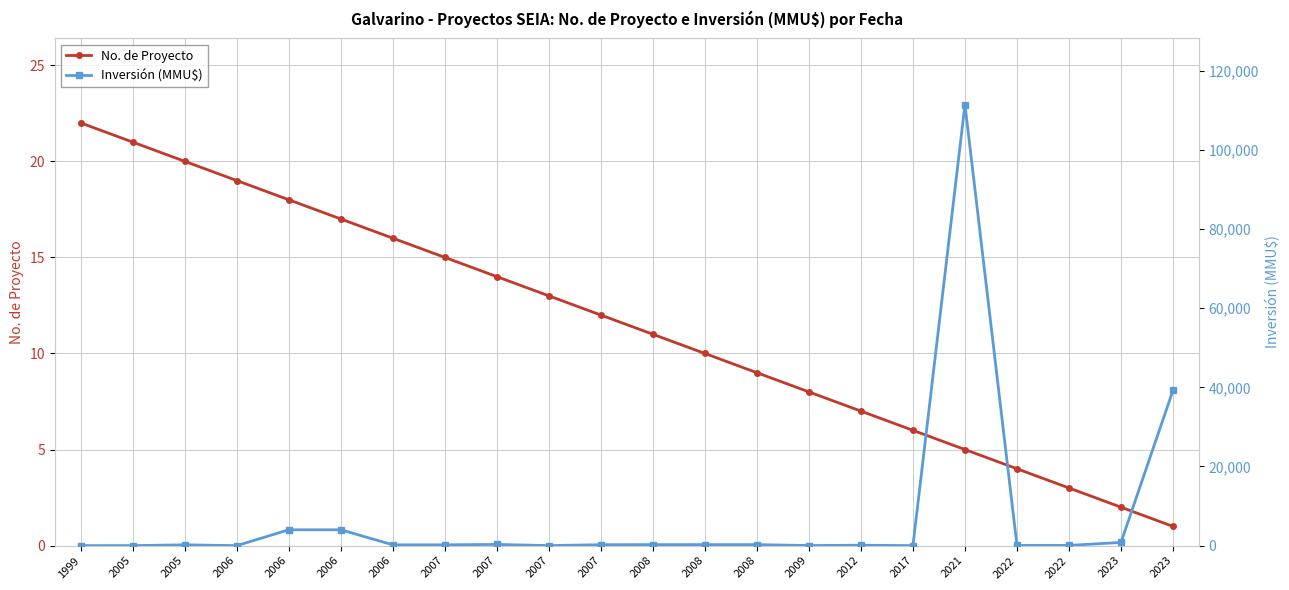

Rank the categories by Inversión (MMU$) value from highest to lowest.

2021, 2023, 2006, 2006, 2023, 2007, 2008, 2008, 2008, 2007, 2005, 2006, 2007, 2012, 2022, 2022, 2009, 2007, 2017, 1999, 2005, 2006